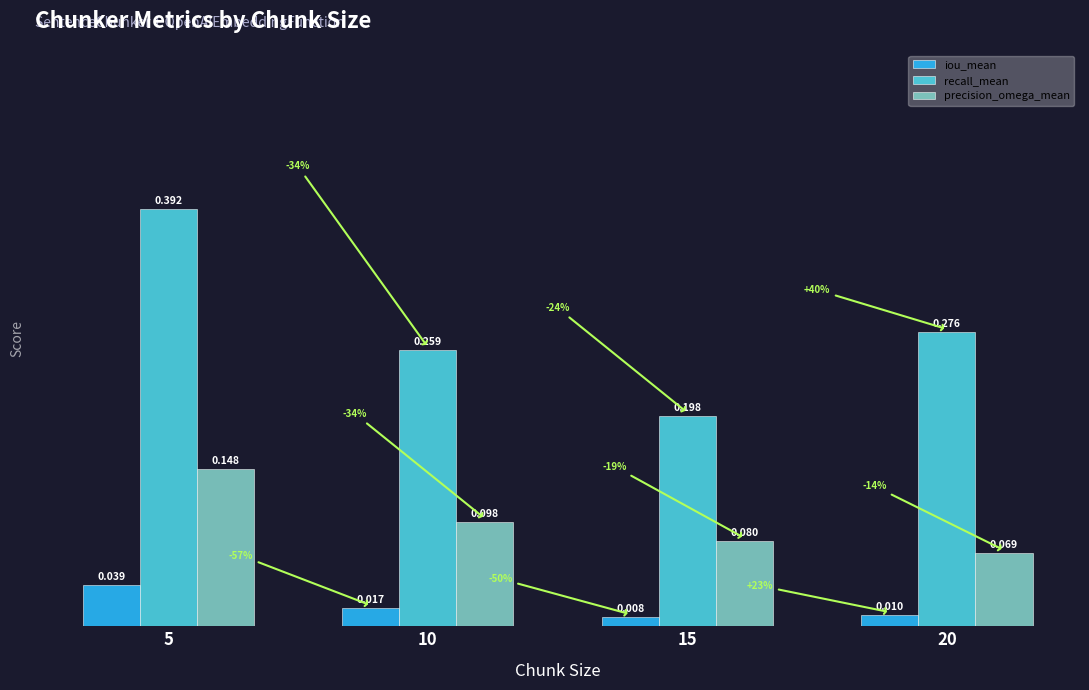

What are all the series names shown in the legend?

iou_mean, recall_mean, precision_omega_mean